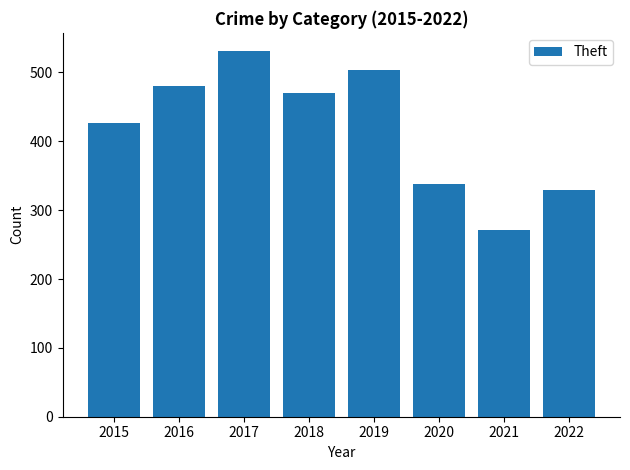

What is the sum of the values at 2017 and 2019?

1035